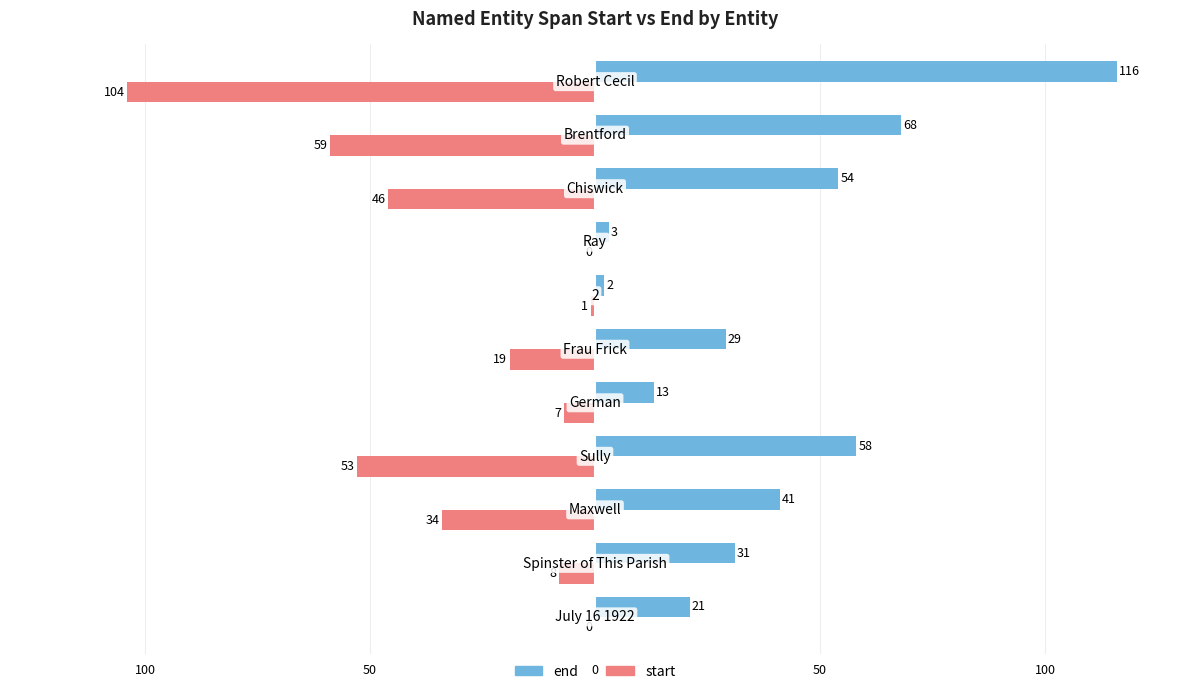

What are all the series names shown in the legend?

end, start